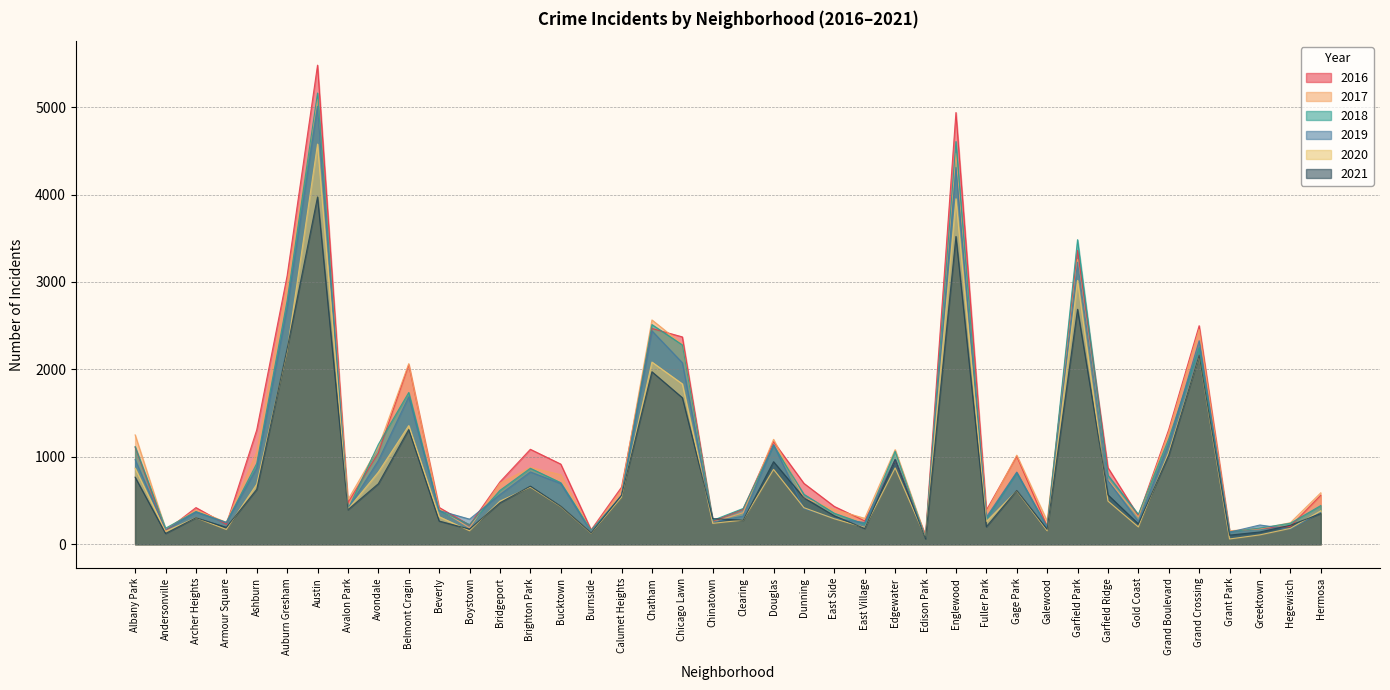

What are all the series names shown in the legend?

2016, 2017, 2018, 2019, 2020, 2021